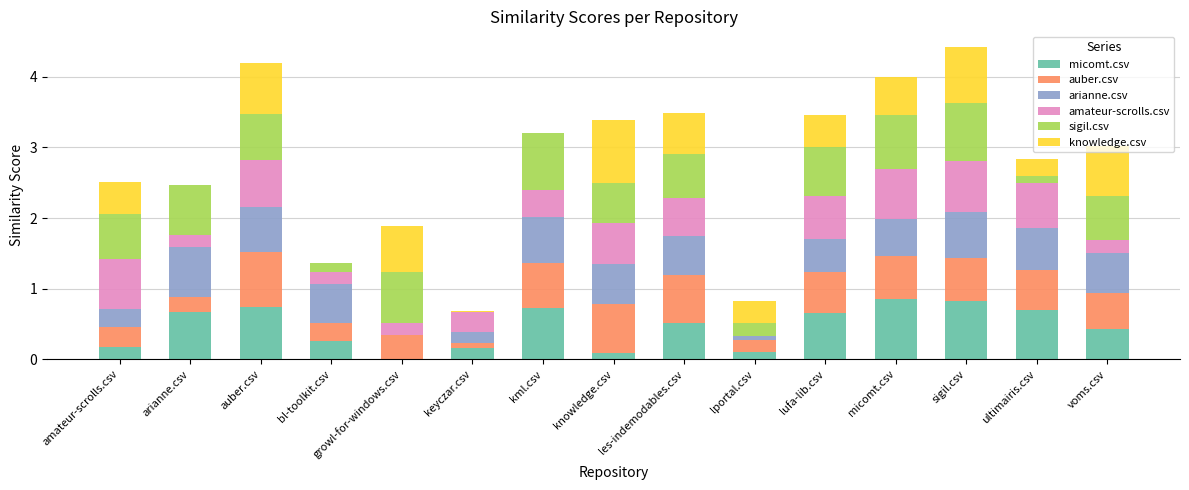

What is the highest value of the micomt.csv series?

0.9